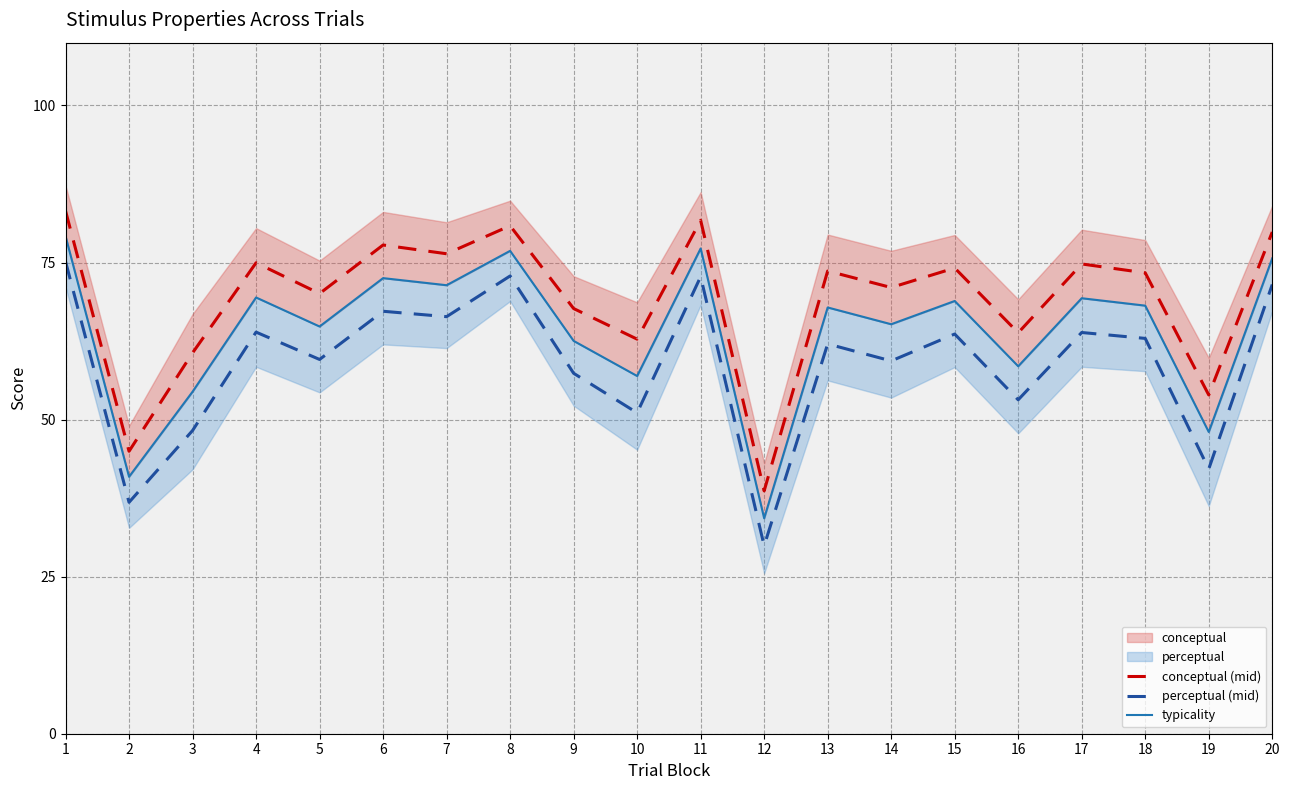

What is the average value of the perceptual (mid) series?

59.0